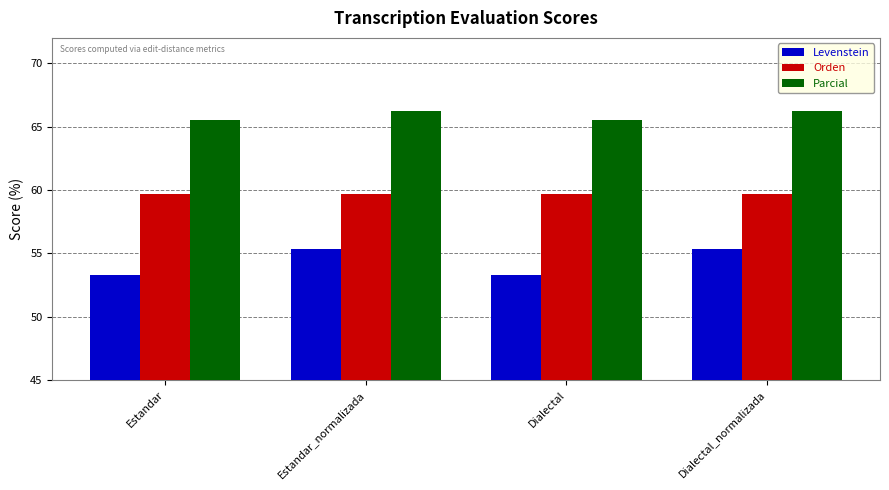

What is the minimum value shown in the chart?

53.3